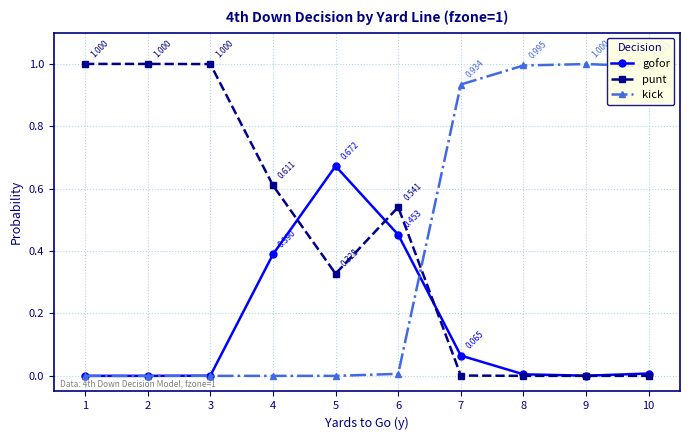

After their last crossing, which series has the higher values: punt or kick?

kick